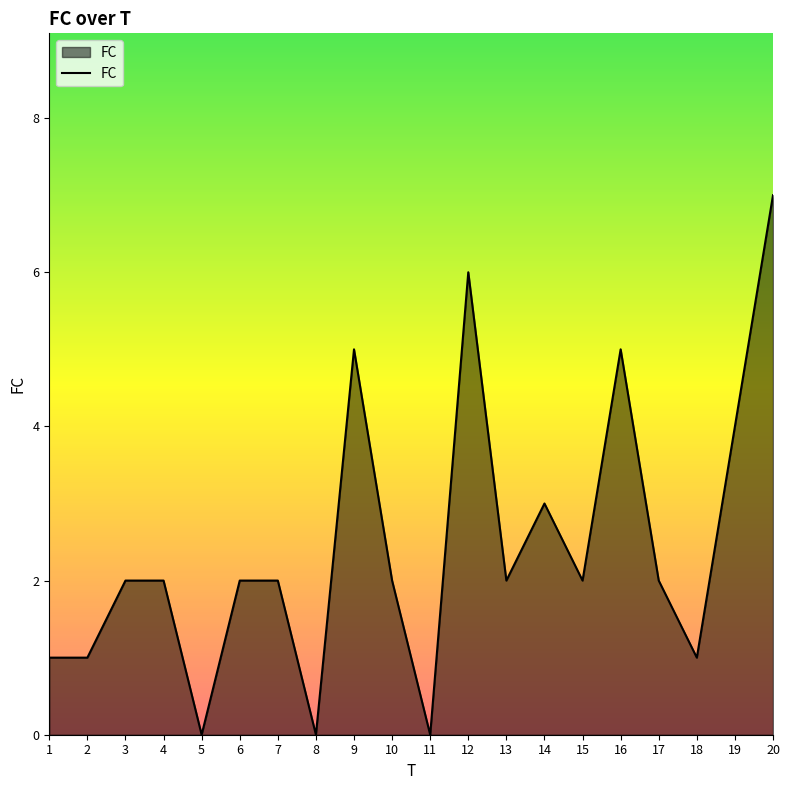

What is the difference between the values at 18 and 7?

1